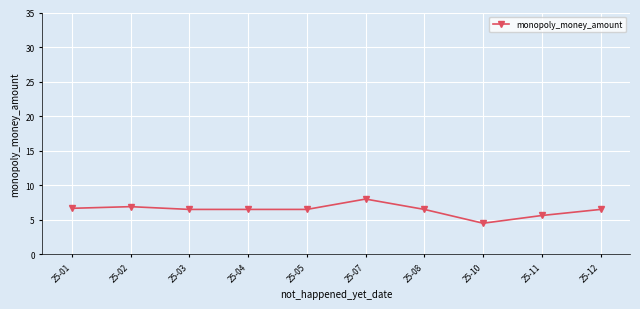

Reading right to left, what are all the values shown in this chart?

25-12=6.5	25-11=5.6	25-10=4.5	25-08=6.5	25-07=8.0	25-05=6.5	25-04=6.5	25-03=6.5	25-02=6.9	25-01=6.7